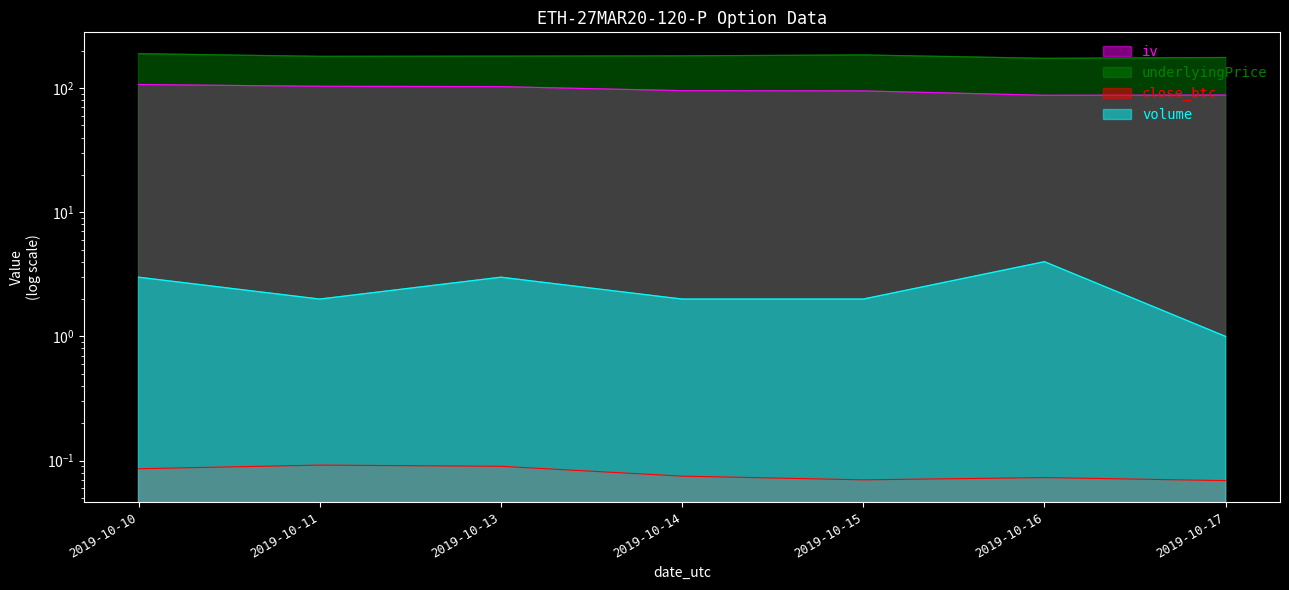

What are all the series names shown in the legend?

close_btc, iv, underlyingPrice, volume